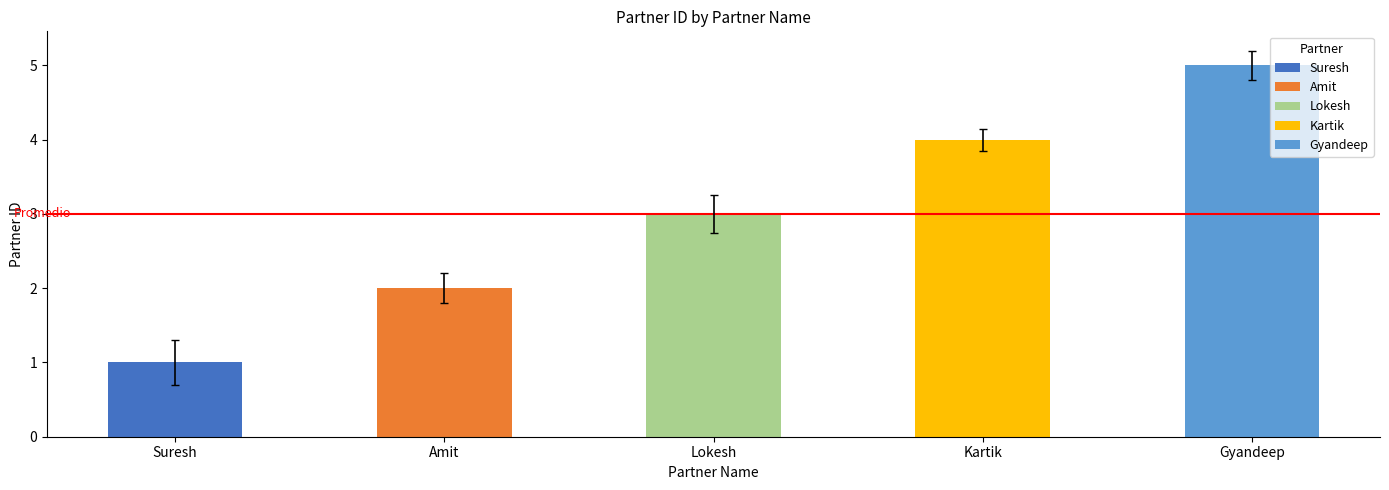

Reading right to left, what are all the values shown in this chart?

5	4	3	2	1